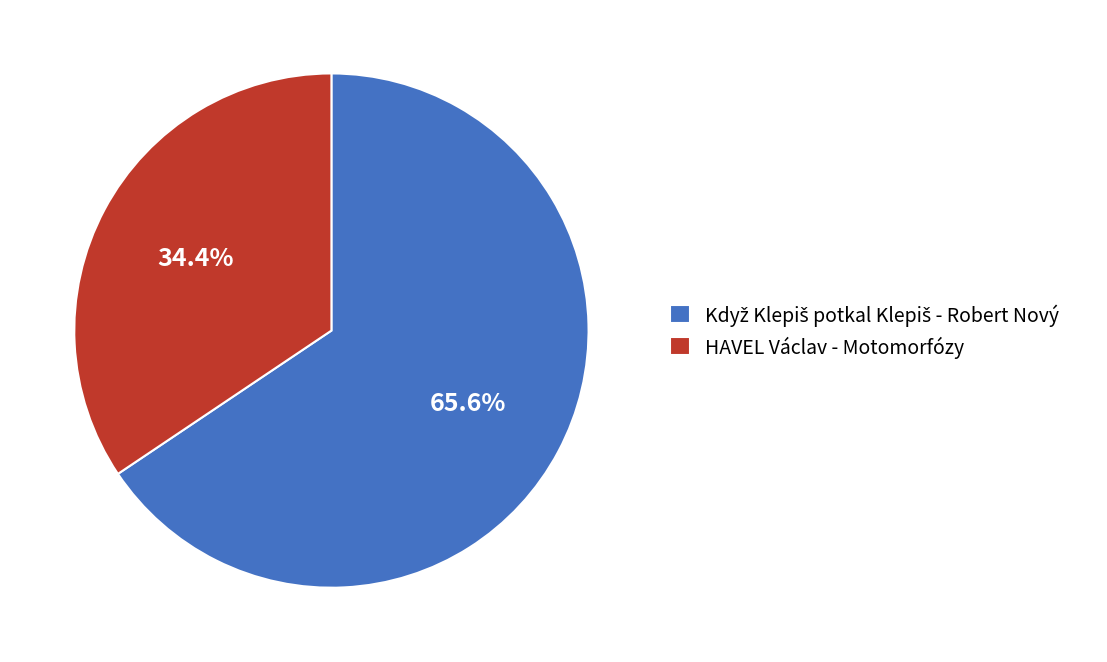

To the nearest percent, what is the difference between the largest and smallest slice percentages?

31%